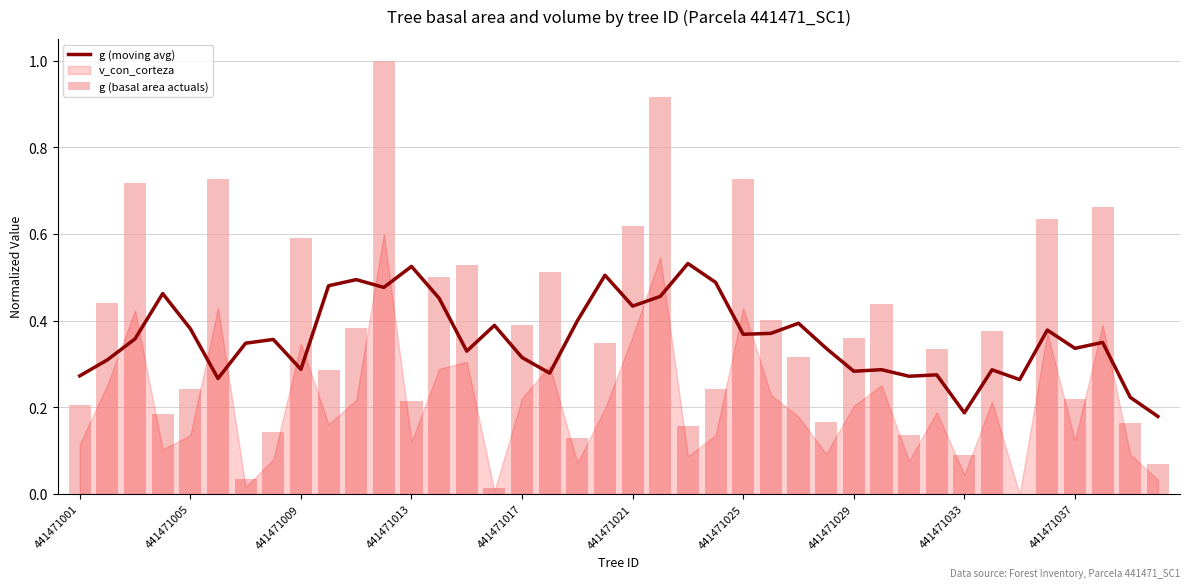

What is the difference between the maximum and minimum values in the g (basal area actuals) series?

1.0